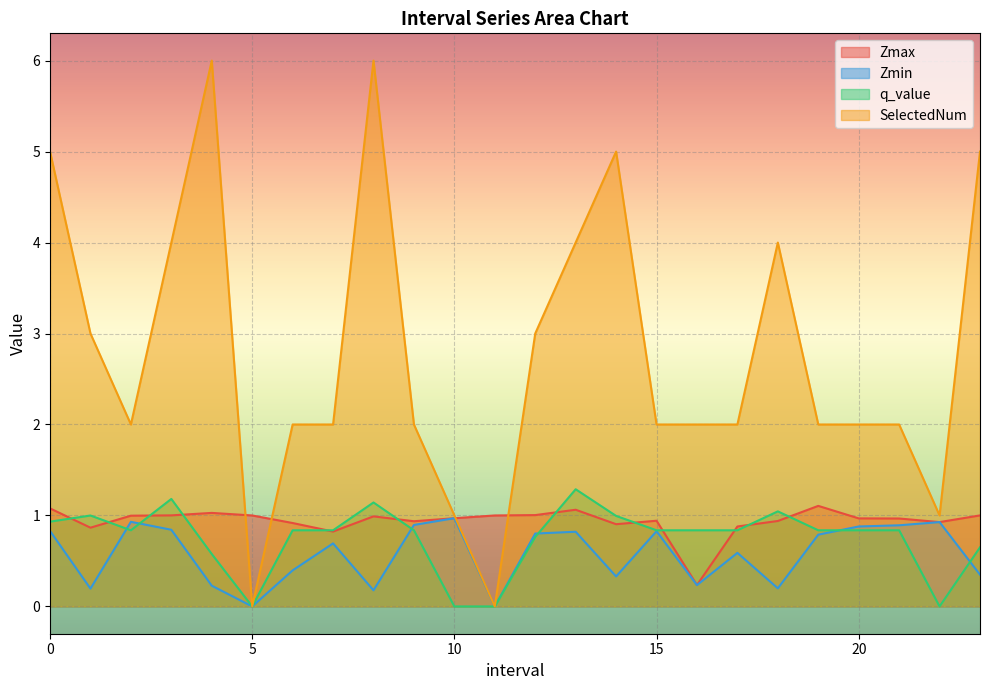

Which series ends up on top after the final intersection of Zmax and SelectedNum?

SelectedNum